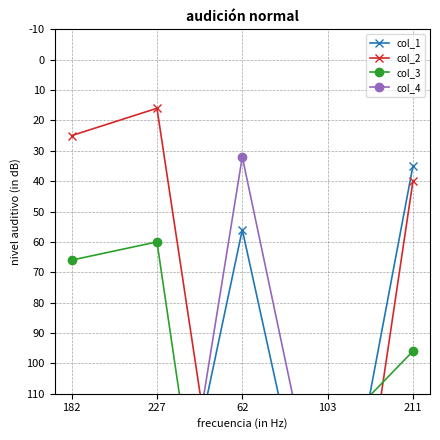

Does the chart have visible grid lines?

Yes